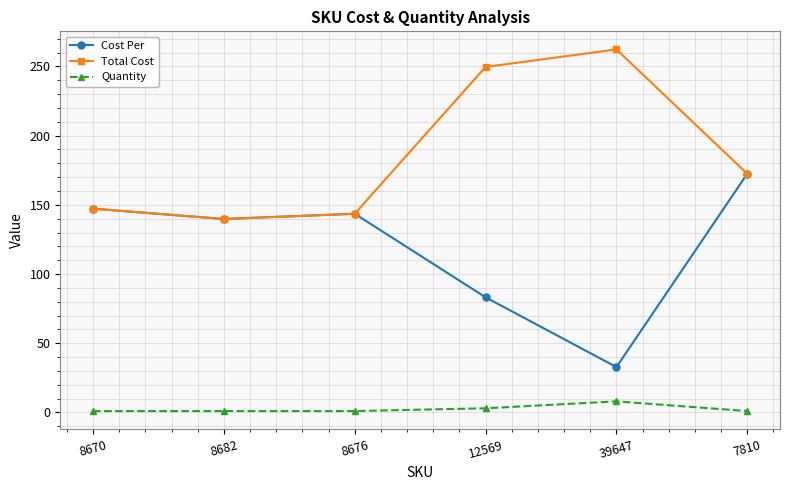

What is the label of the 5th point from the right?

8682